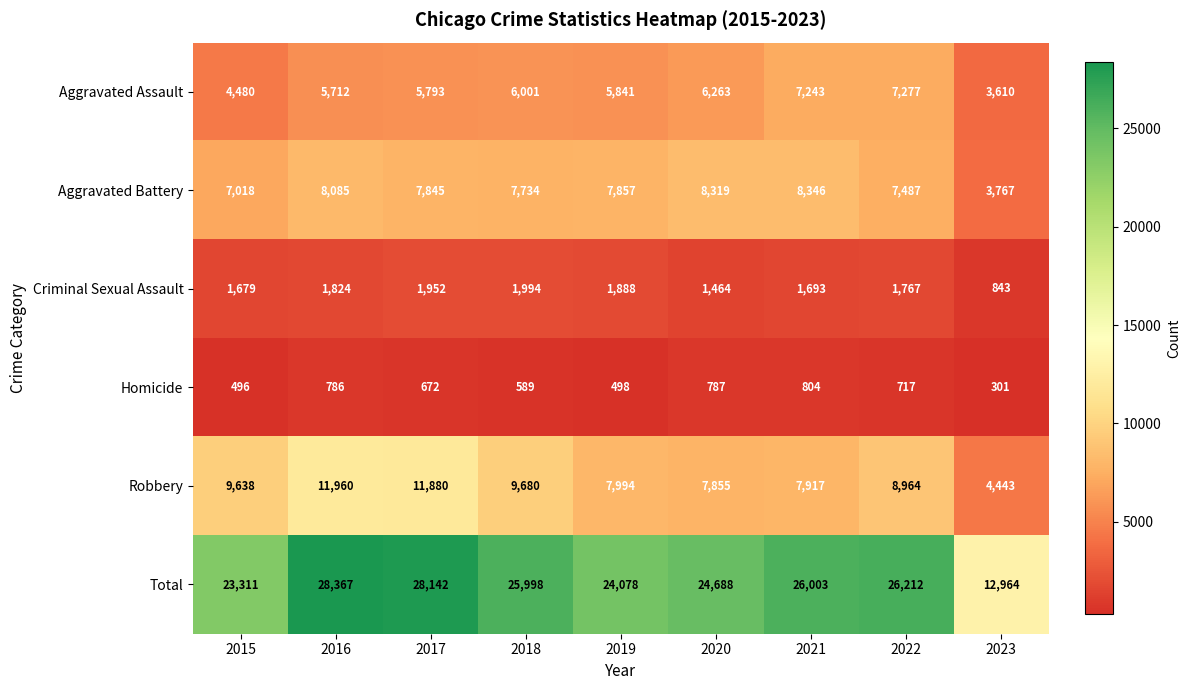

Which series has the largest range (max minus min)?

Total